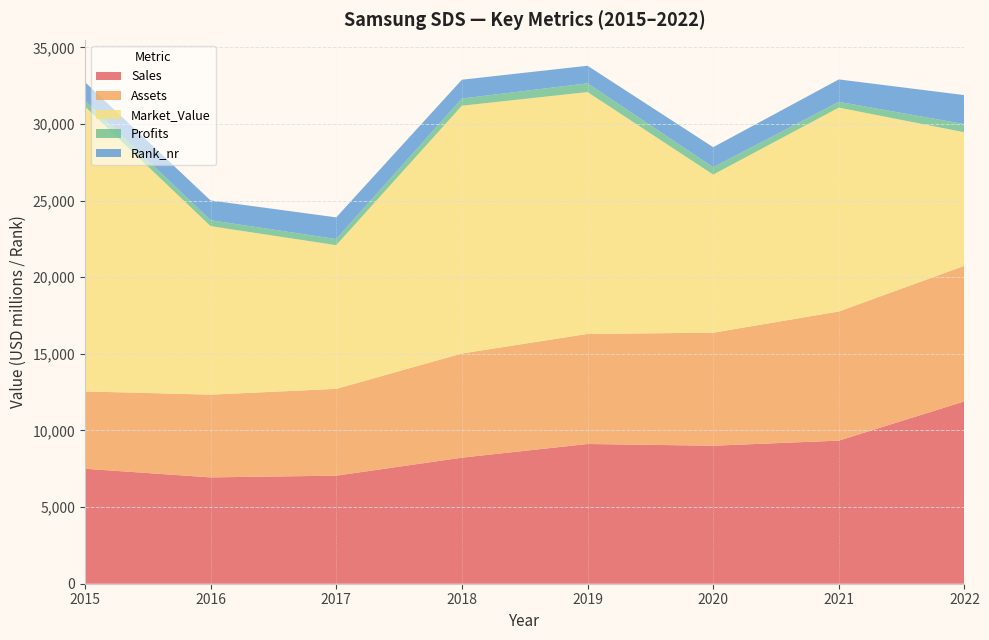

Reading left to right, extract all data points from this chart.

Sales: 2015=7503.0	2016=6939.0	2017=7051.0	2018=8226.0	2019=9118.0	2020=9005.0	2021=9338.0	2022=11902.0
Assets: 2015=5046.0	2016=5400.0	2017=5665.0	2018=6798.0	2019=7182.0	2020=7376.0	2021=8428.0	2022=8847.0
Market_Value: 2015=18594.0	2016=10995.0	2017=9375.0	2018=16167.0	2019=15783.0	2020=10316.0	2021=13303.0	2022=8708.0
Profits: 2015=392.2	2016=387.9	2017=399.8	2018=469.1	2019=572.0	2020=478.6	2021=375.8	2022=533.7
Rank_nr: 2015=1205.0	2016=1290.0	2017=1416.0	2018=1230.0	2019=1146.0	2020=1310.0	2021=1464.0	2022=1893.0